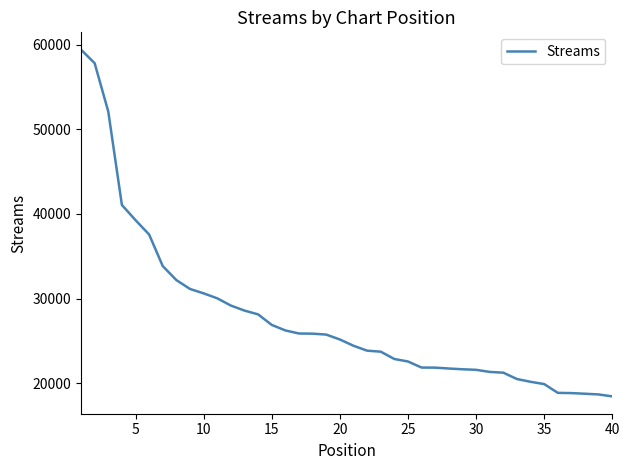

What is the minimum value shown in the chart?

18440